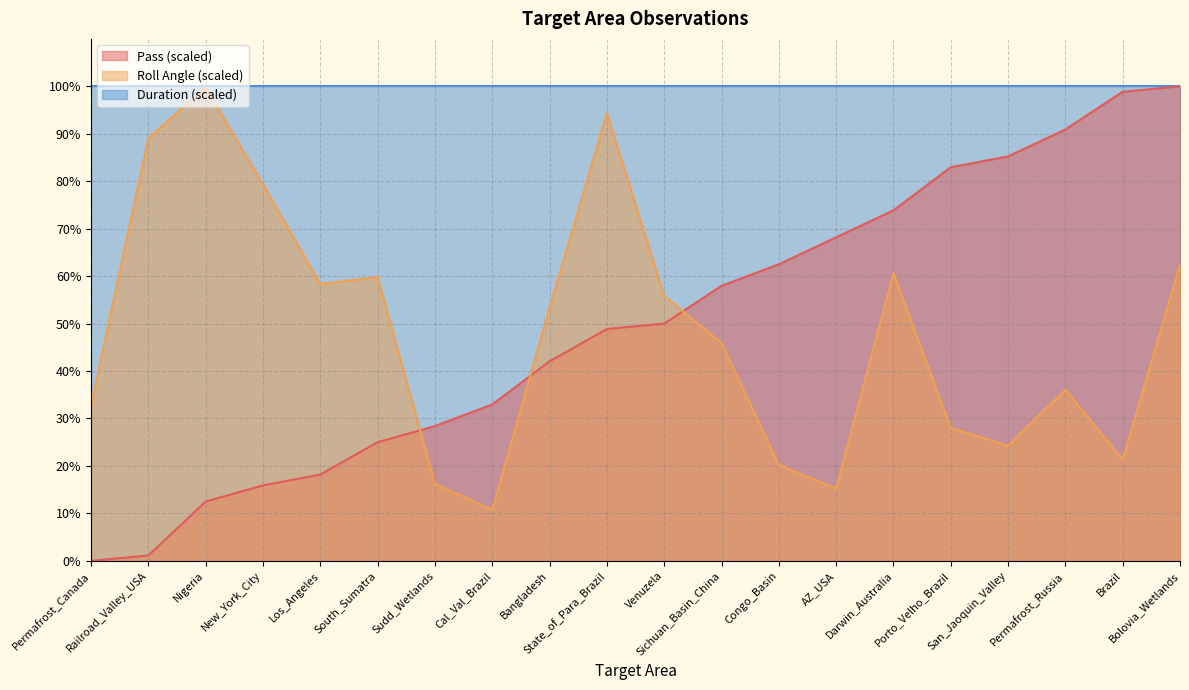

Reading right to left, list all the values displayed in this chart.

Pass: 100.0	98.9	90.9	85.2	83.0	73.9	68.2	62.5	58.0	50.0	48.9	42.0	33.0	28.4	25.0	18.2	15.9	12.5	1.1	0.0
Roll Angle: 62.4	21.3	36.1	24.3	28.0	60.6	15.2	20.2	45.9	55.8	94.3	53.3	10.7	16.2	59.8	58.3	79.3	99.7	89.1	32.7